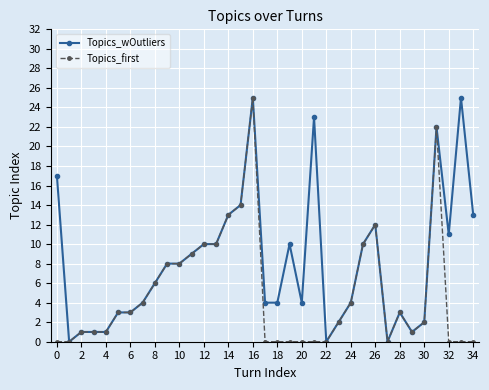

Which series has the largest total across all categories?

Topics_wOutliers